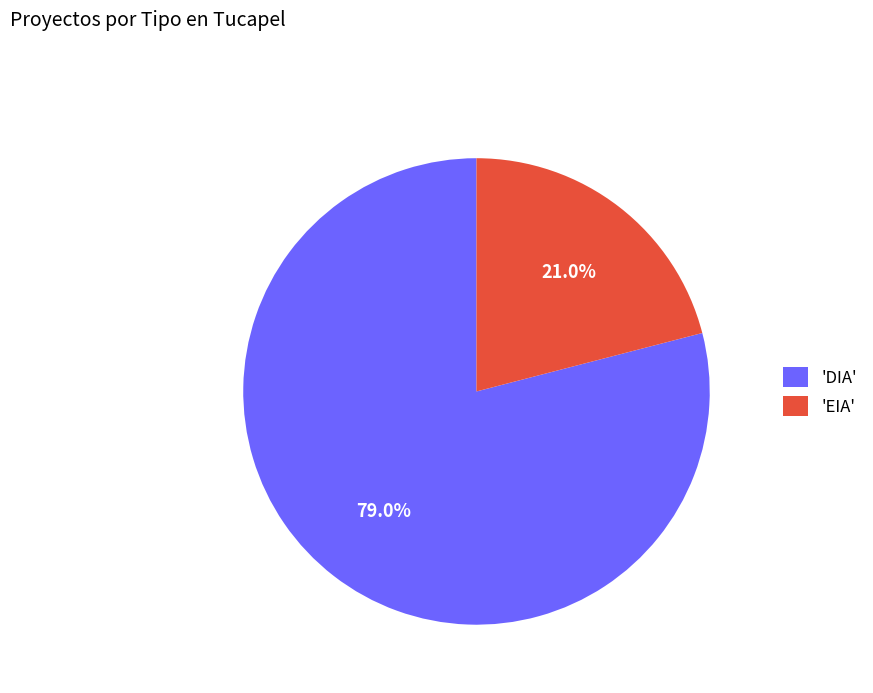

Which category has the smallest portion of the pie?

'EIA'